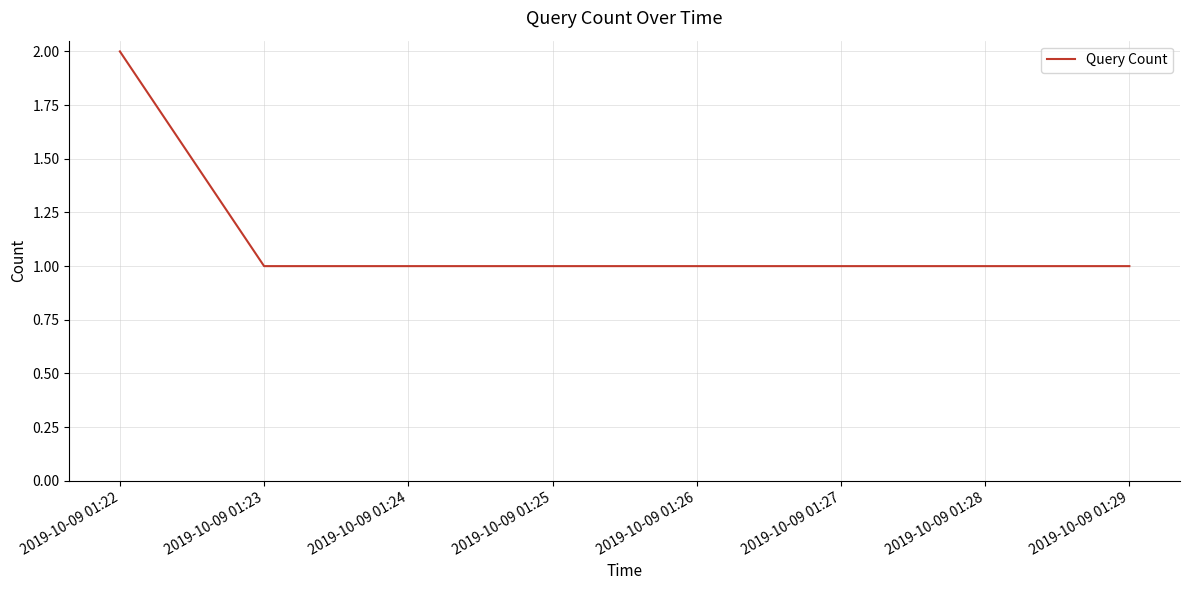

Reading right to left, what are all the values shown in this chart?

2019-10-09 01:29=1	2019-10-09 01:23=1	2019-10-09 01:22=2